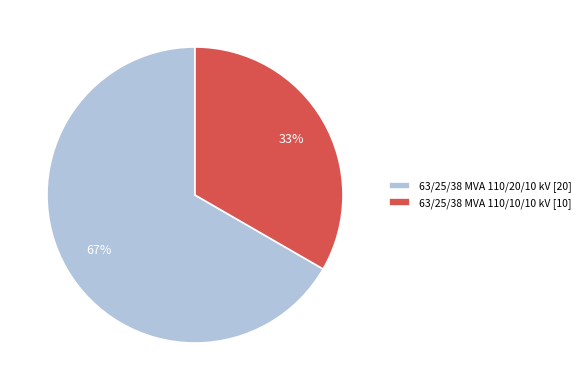

To the nearest percent, what is the combined percentage of 63/25/38 MVA 110/10/10 kV [10] and 63/25/38 MVA 110/20/10 kV [20]?

100%